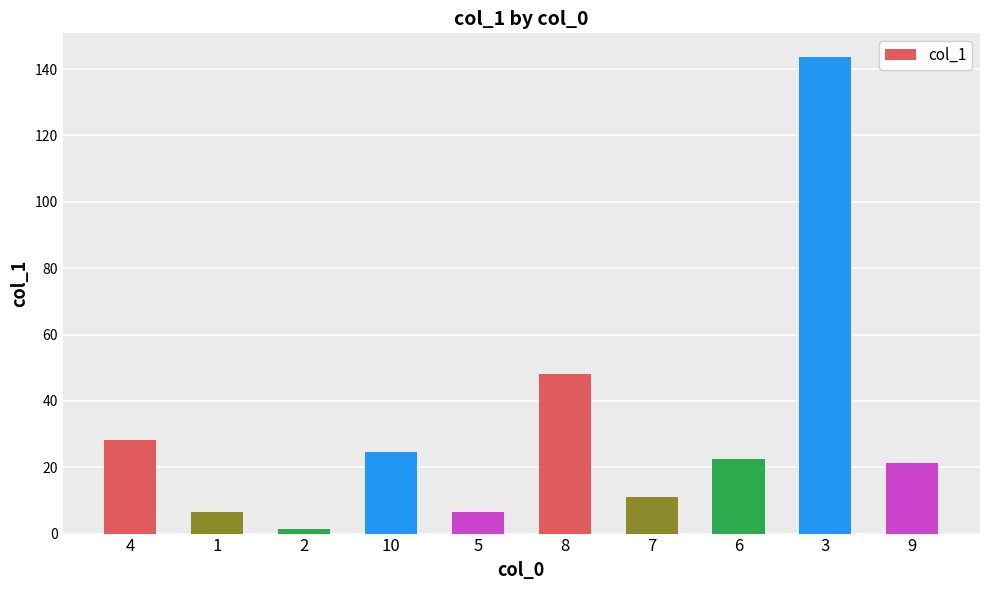

Which has a higher value, 4 or 5?

4